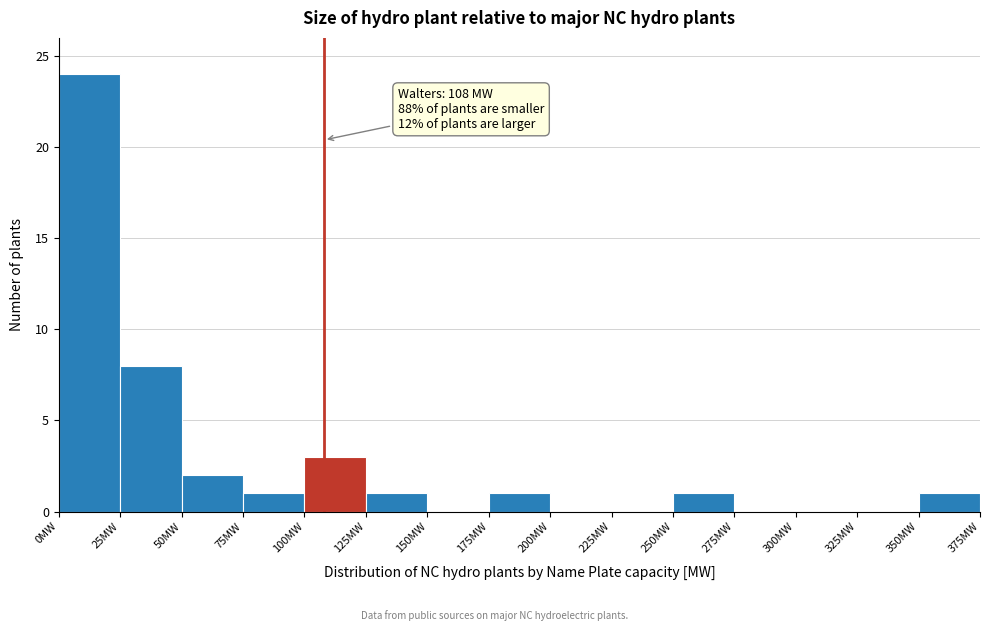

Over which range of the x-axis is the bar tallest?

0 to 25